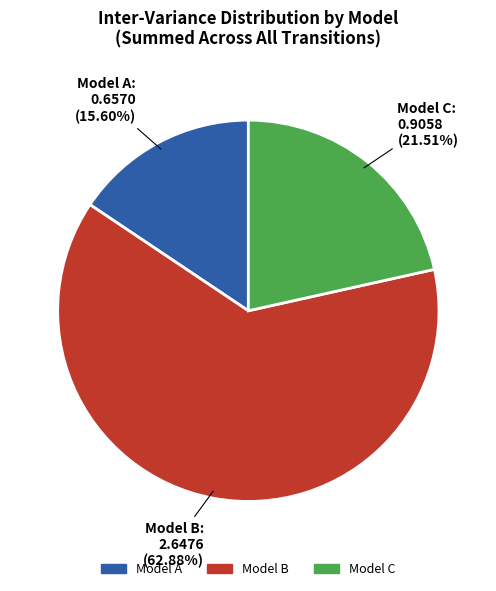

How many segments does this pie chart have?

3